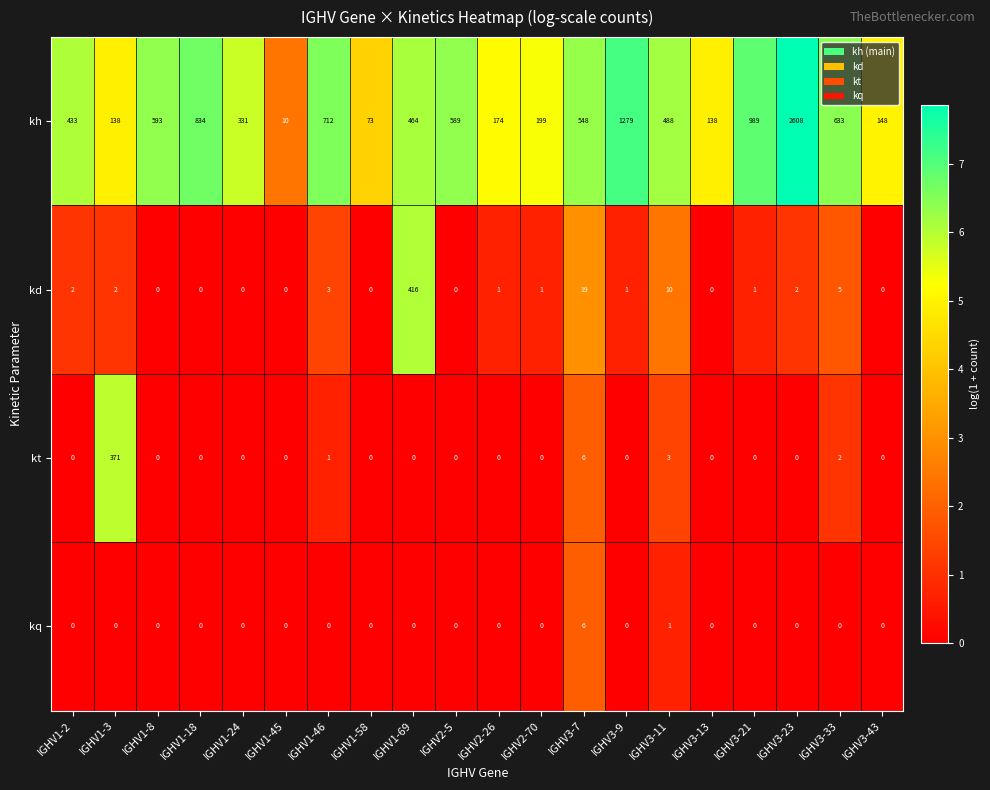

Which series changed the most between IGHV1-18 and IGHV3-43?

kh